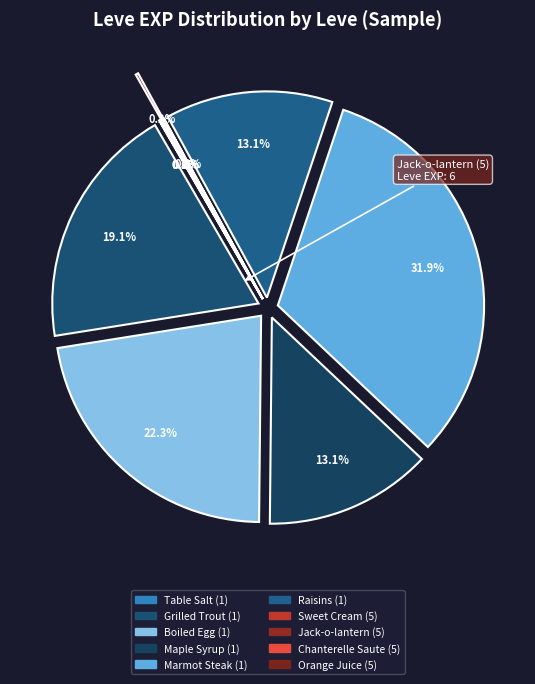

Does Boiled Egg (1) represent more than half of the total?

No